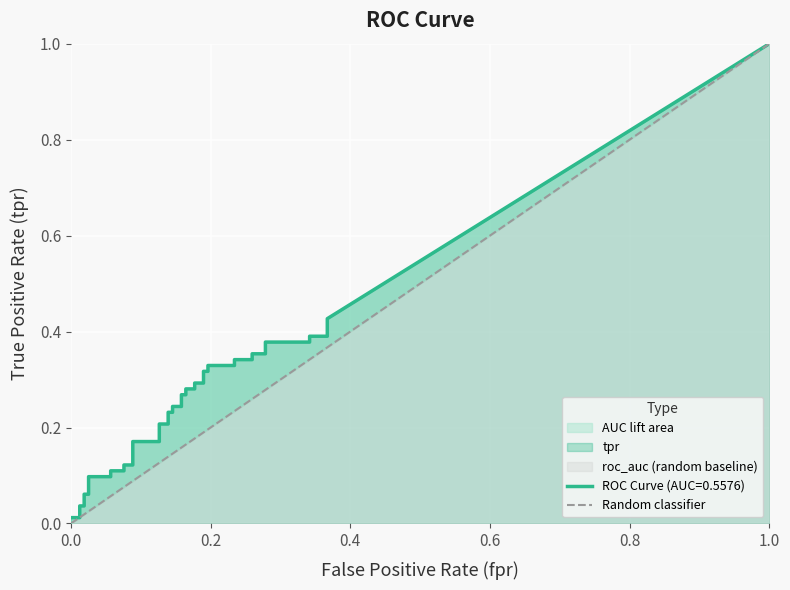

The chart shows a value of 0 at 0.0. True or false?

False